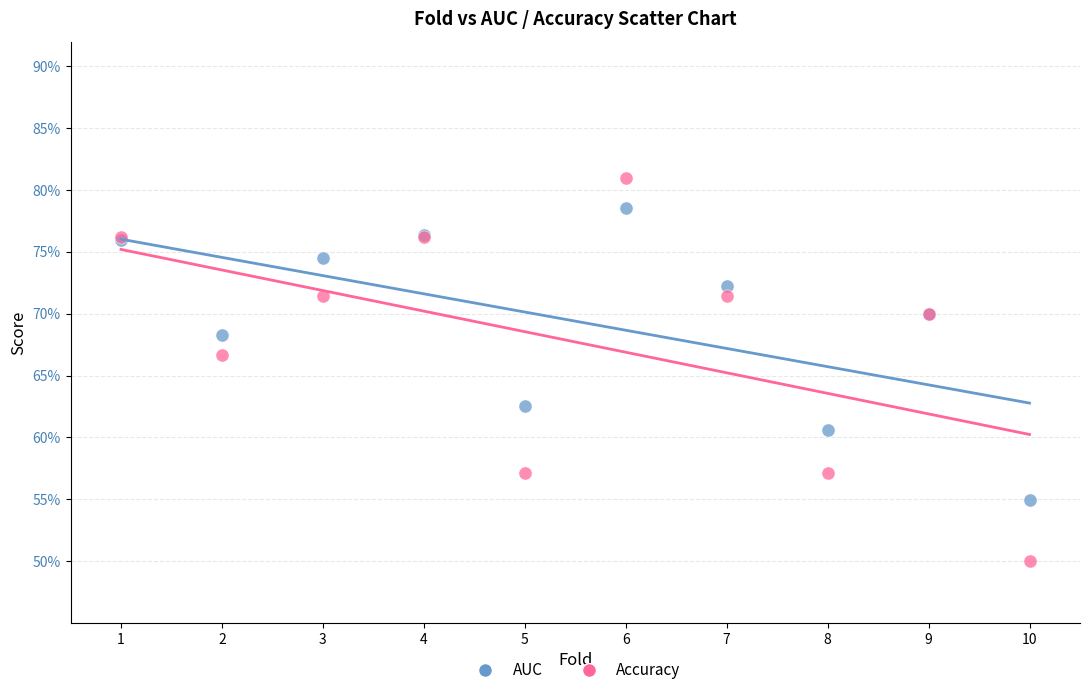

Which series reaches the maximum Y coordinate?

Accuracy